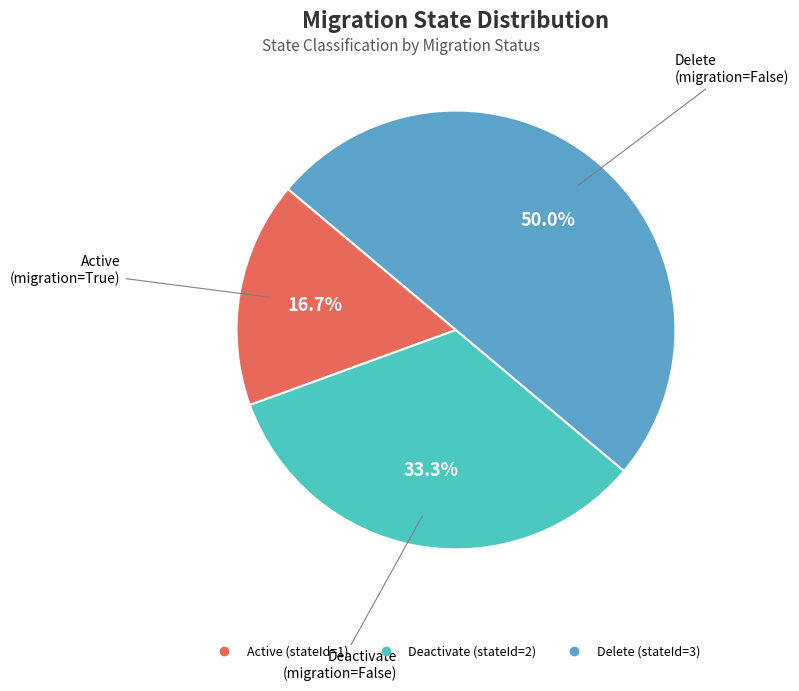

To the nearest percent, what percentage of the pie is Active?

17%